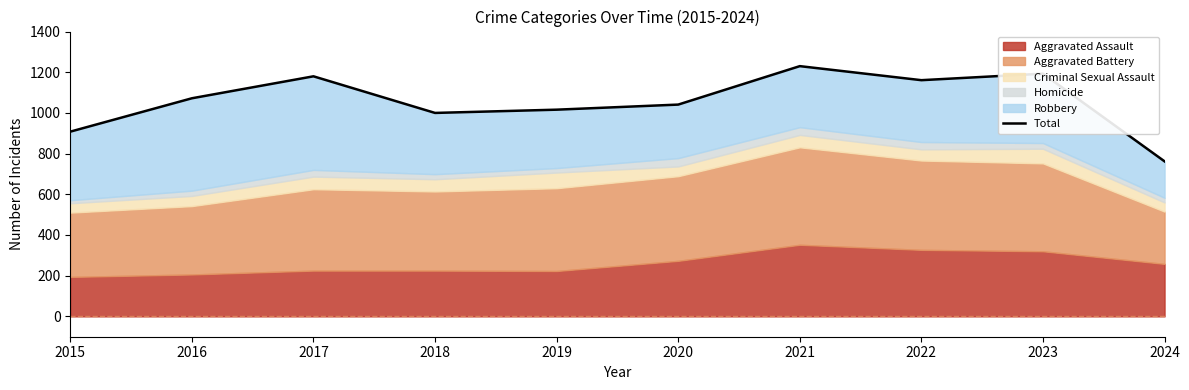

Which has a higher value, 2022 or 2019?

2022